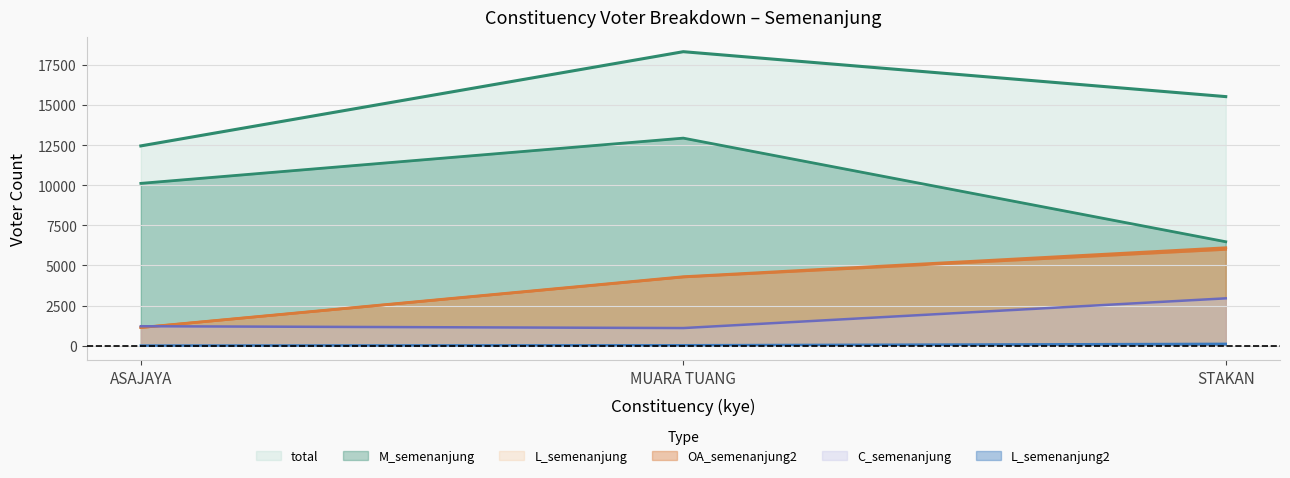

Is the value of total at STAKAN greater than the value of L_semenanjung2 at ASAJAYA?

Yes